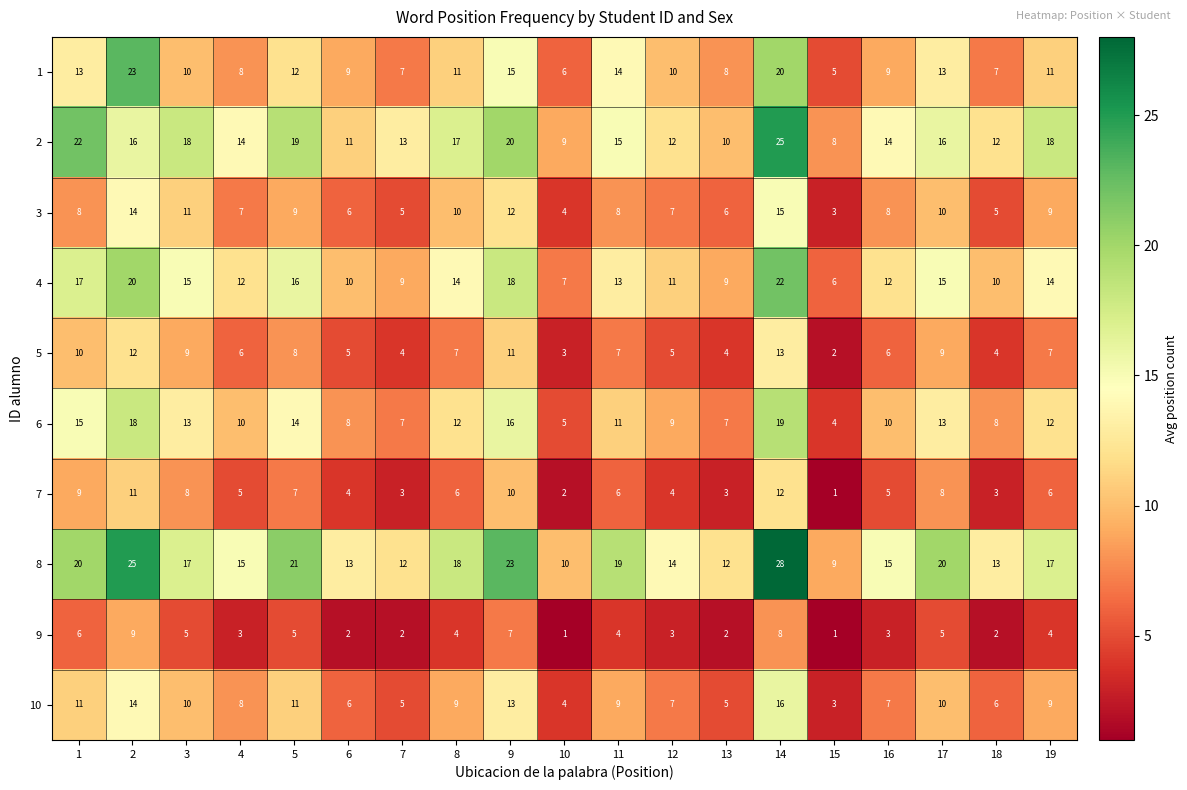

Count the number of categories in the chart.

19